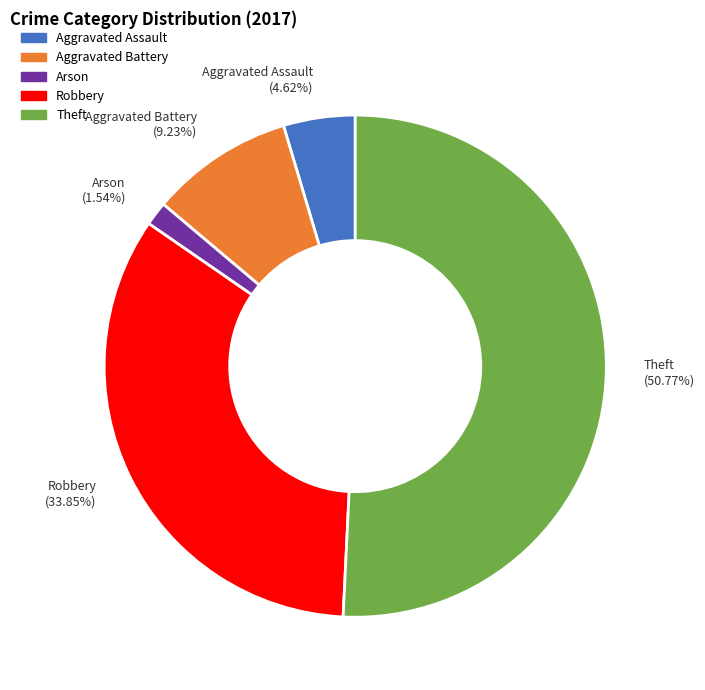

Which has a higher value, Arson or Aggravated Battery?

Aggravated Battery